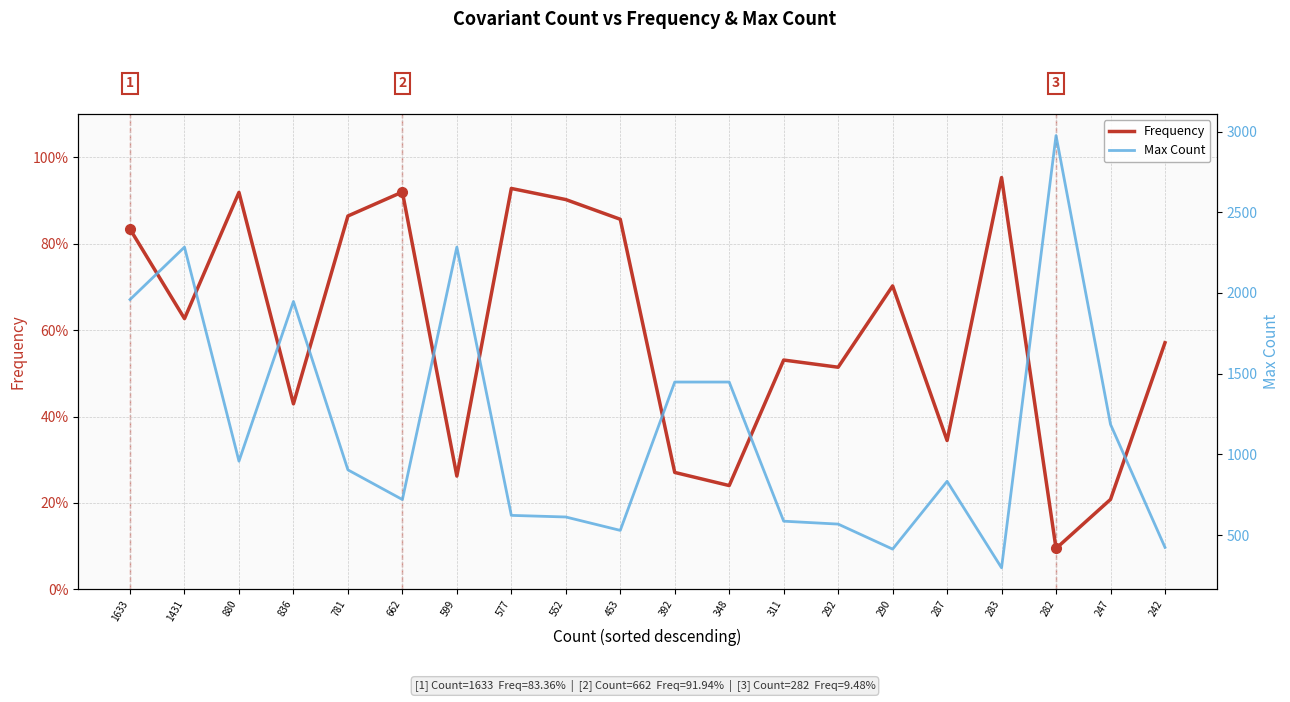

Is this an area chart (filled region under the line)?

No